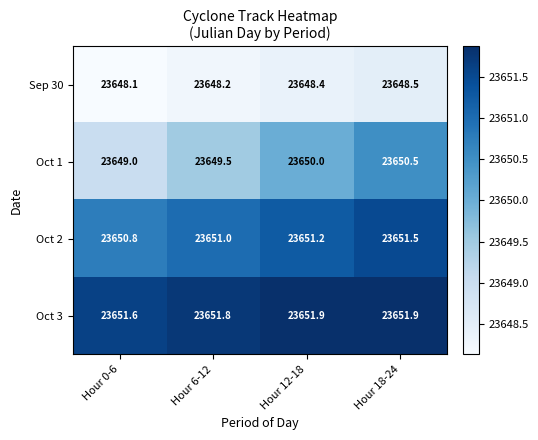

What is the average value of the Sep 30 series?

23648.3